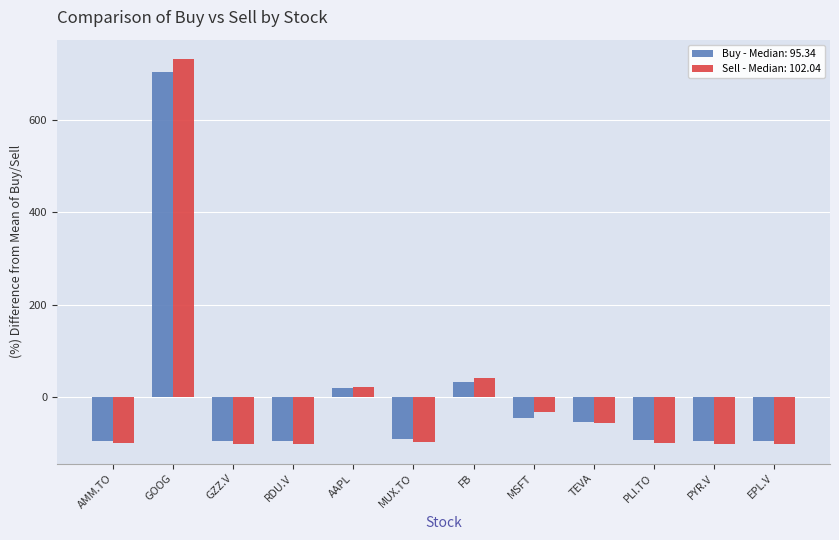

What is the total value across all series at FB?

73.6